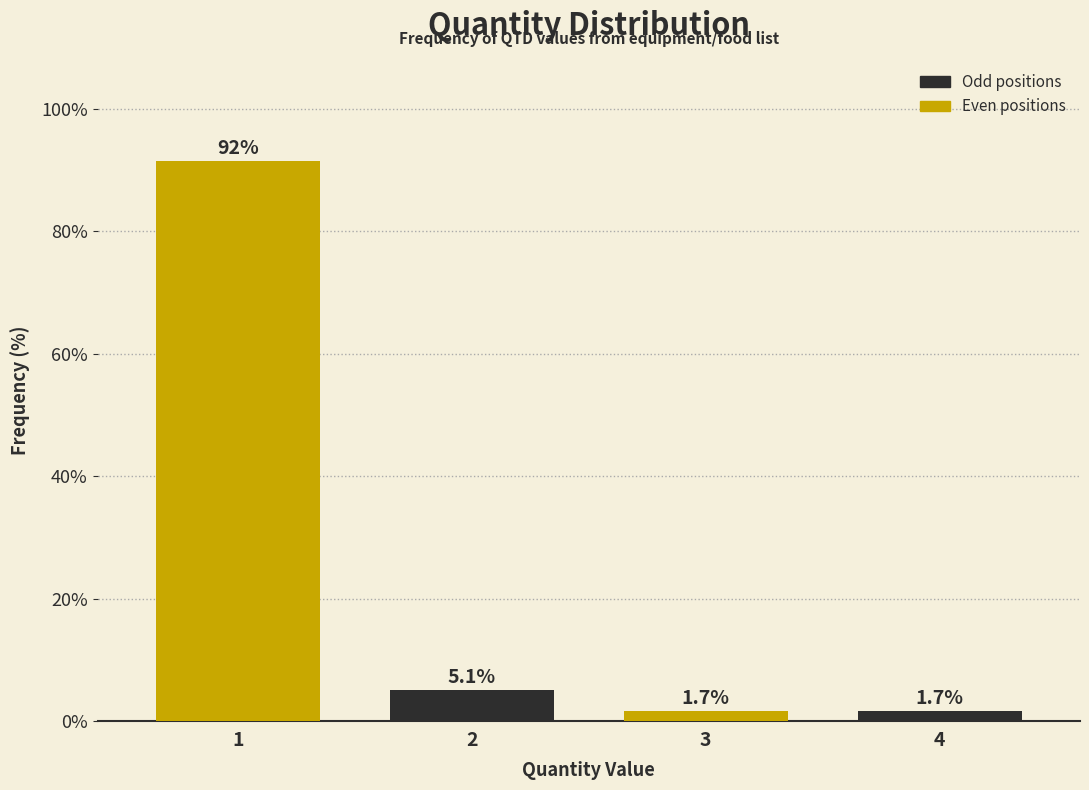

Reading right to left, what are all the values shown in this chart?

1.7	1.7	5.1	91.5